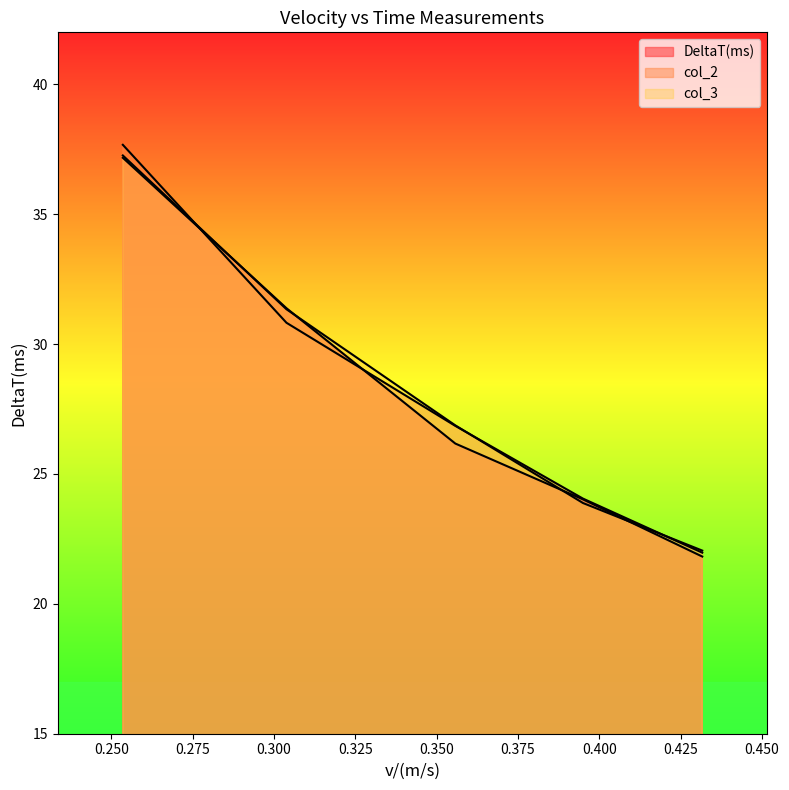

How many lines are shown in the chart?

3